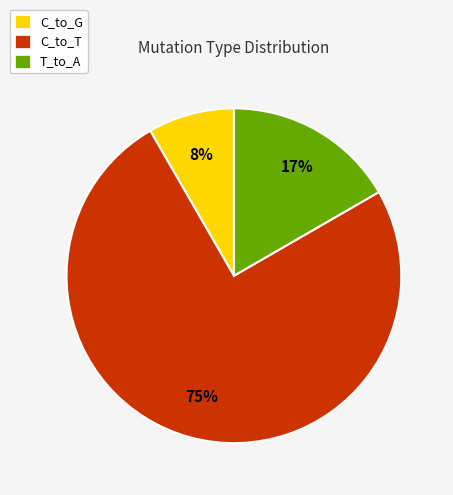

Is the sum of C_to_T and C_to_G greater than half?

Yes